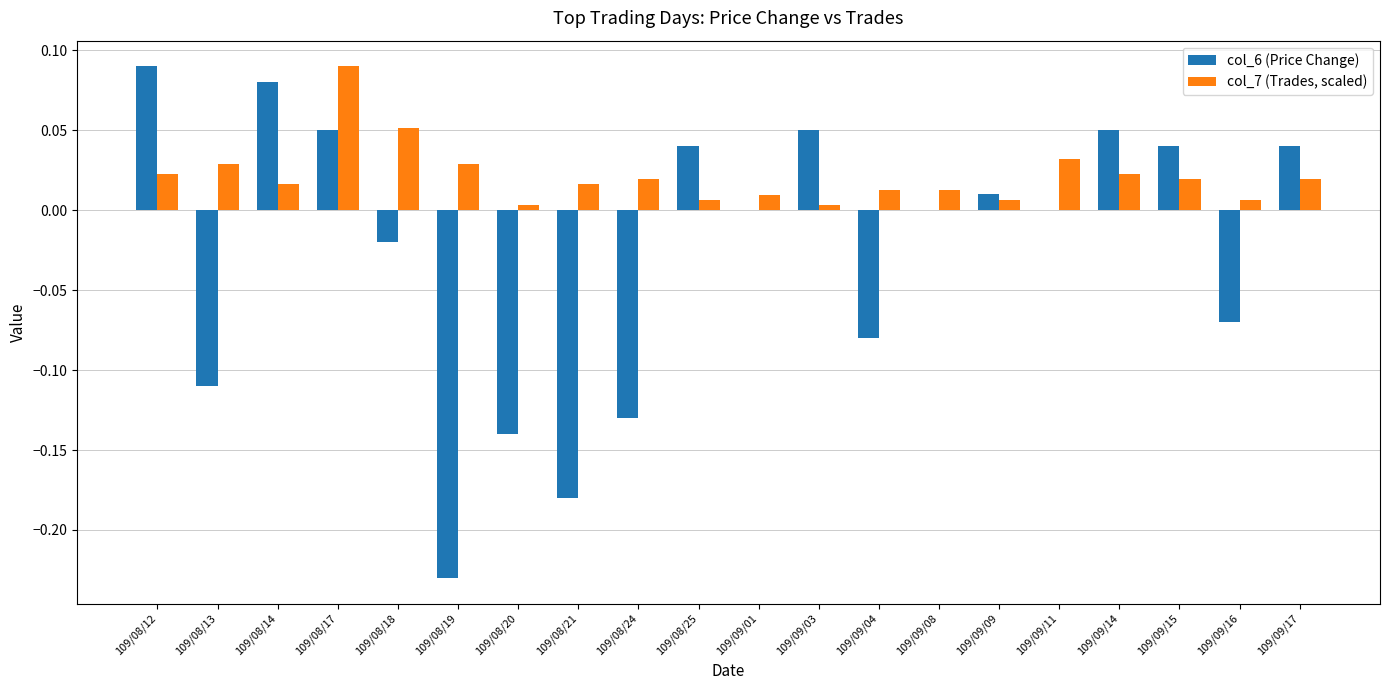

How many groups of bars are there?

20